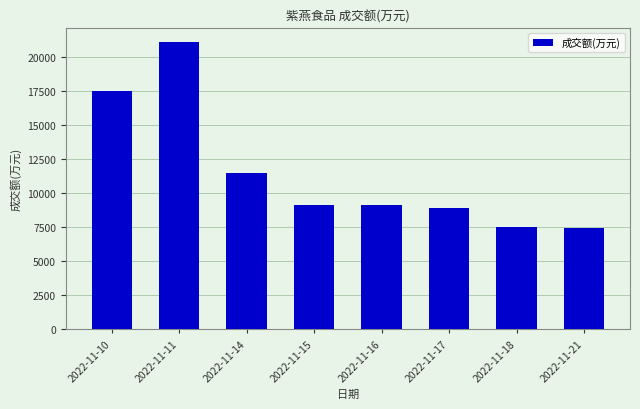

The chart shows a value of 15460 at 2022-11-16. True or false?

False